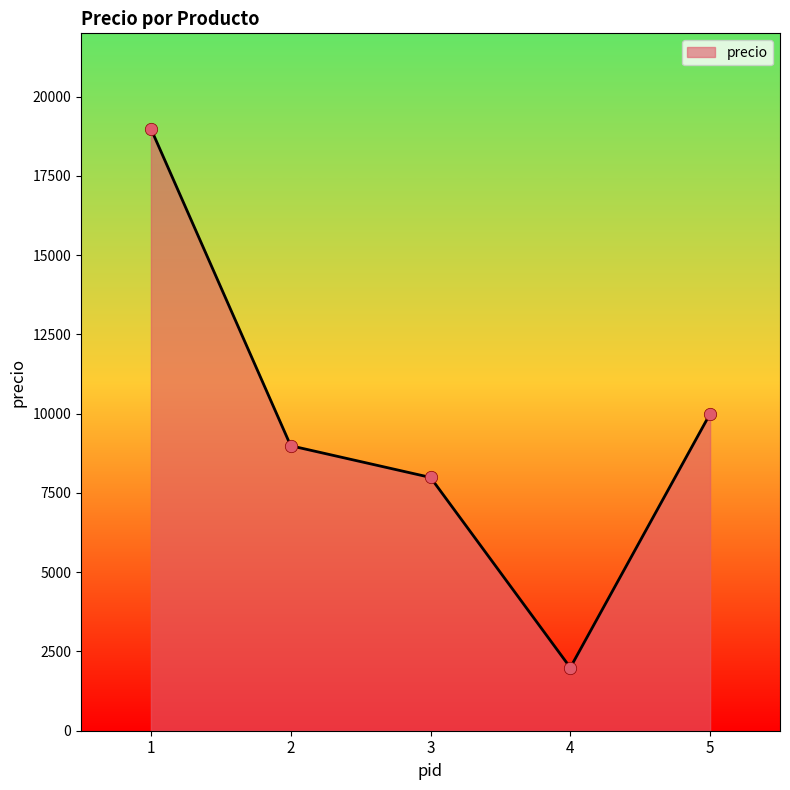

What is the change in value from 1 to 3?

-11000